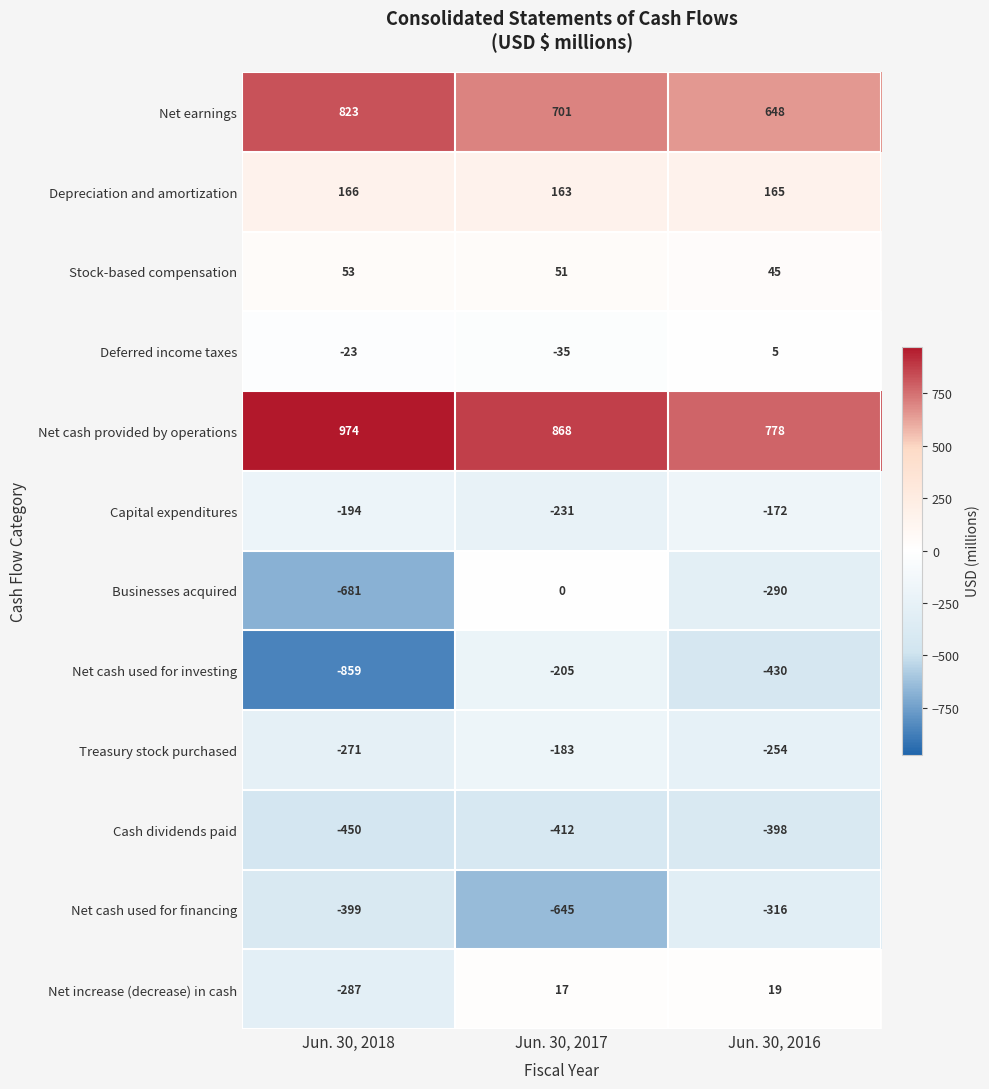

What is the total value across all series at Jun. 30, 2016?

-200